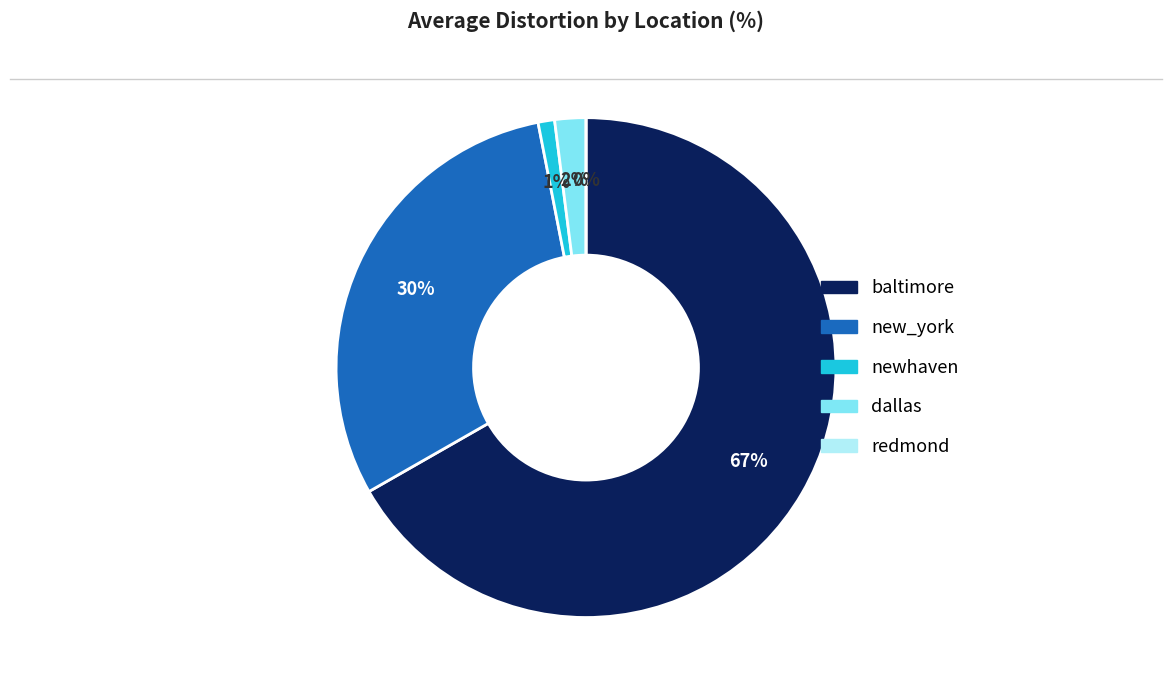

Rank the categories by value from highest to lowest.

baltimore, new_york, dallas, newhaven, redmond